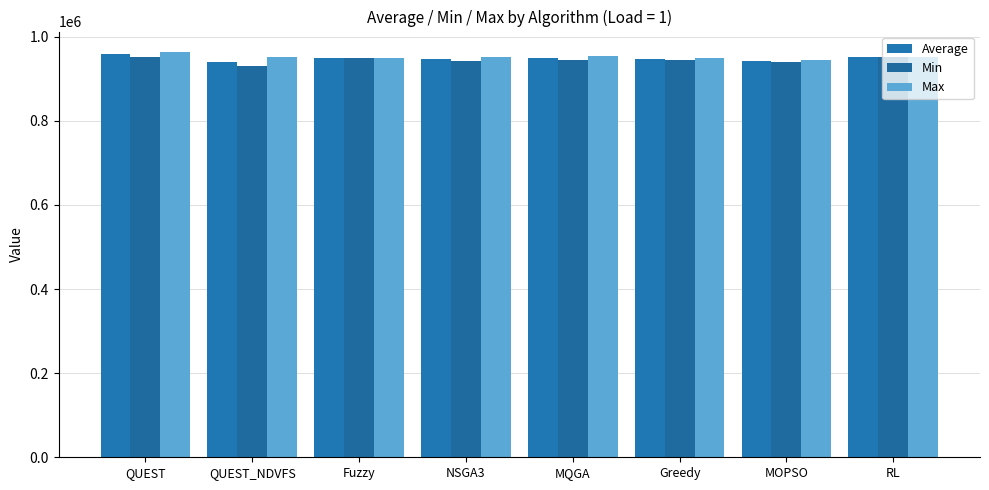

What are all the series names shown in the legend?

Average, Min, Max